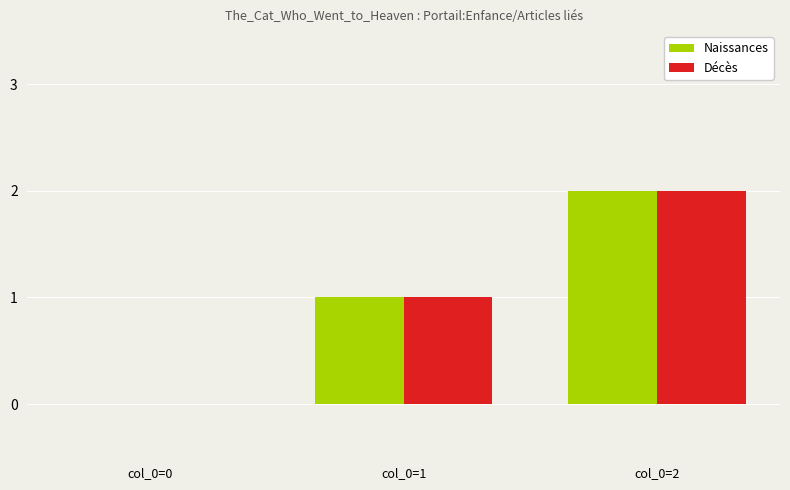

Which category has the highest value in the Décès series?

col_0=2